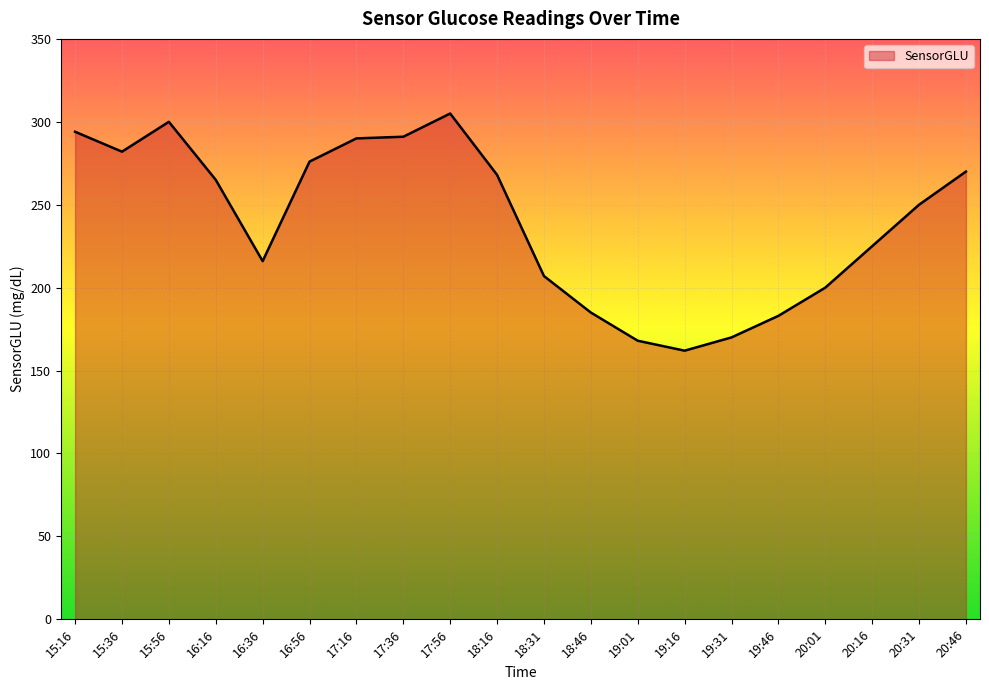

What position from the right is 15:56?

18